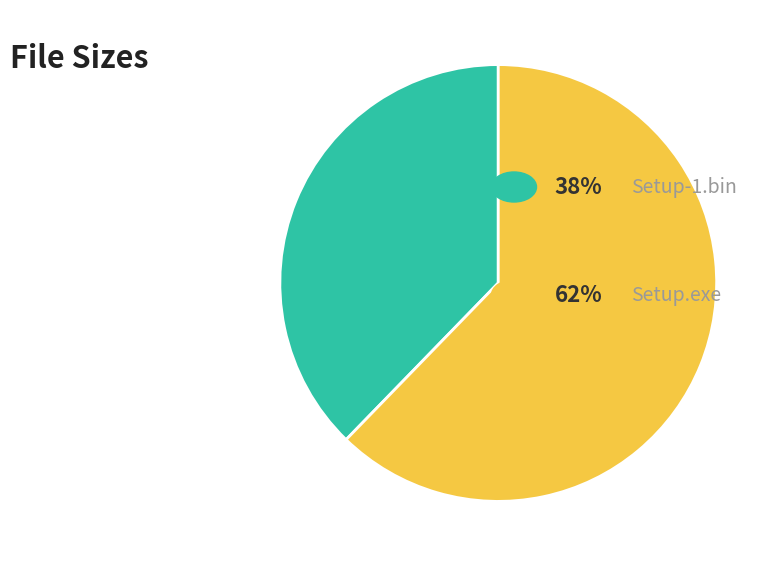

Does any single category account for the majority?

Yes